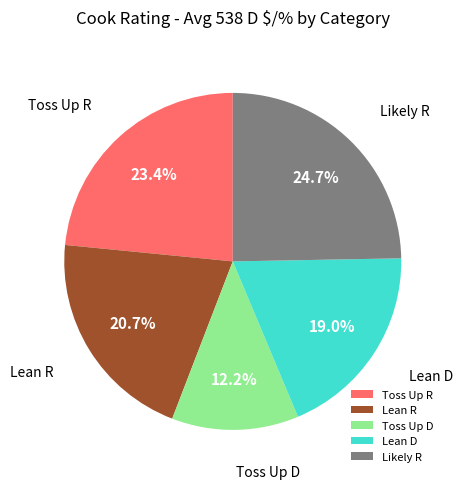

To the nearest percent, what portion does Likely R represent?

25%